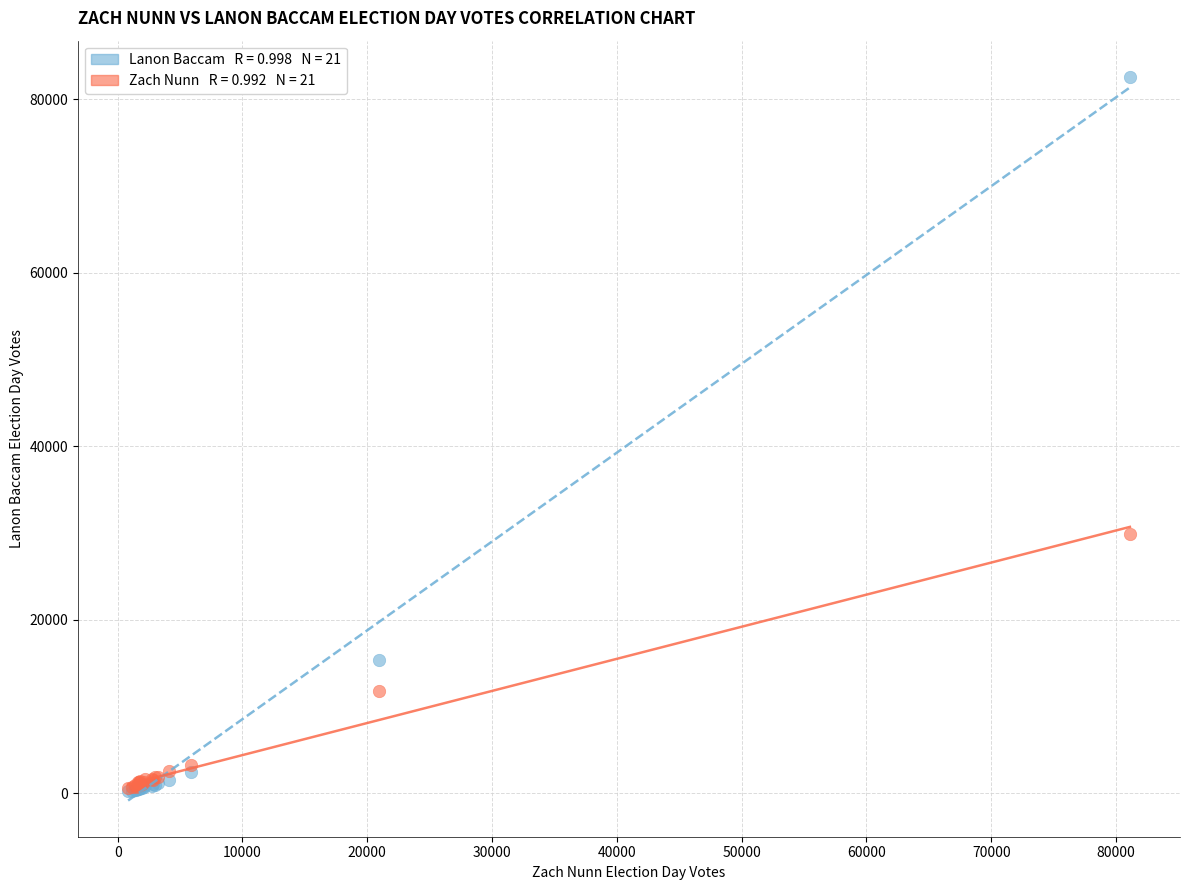

Across all series, what Y value is closest to 41448?

29860